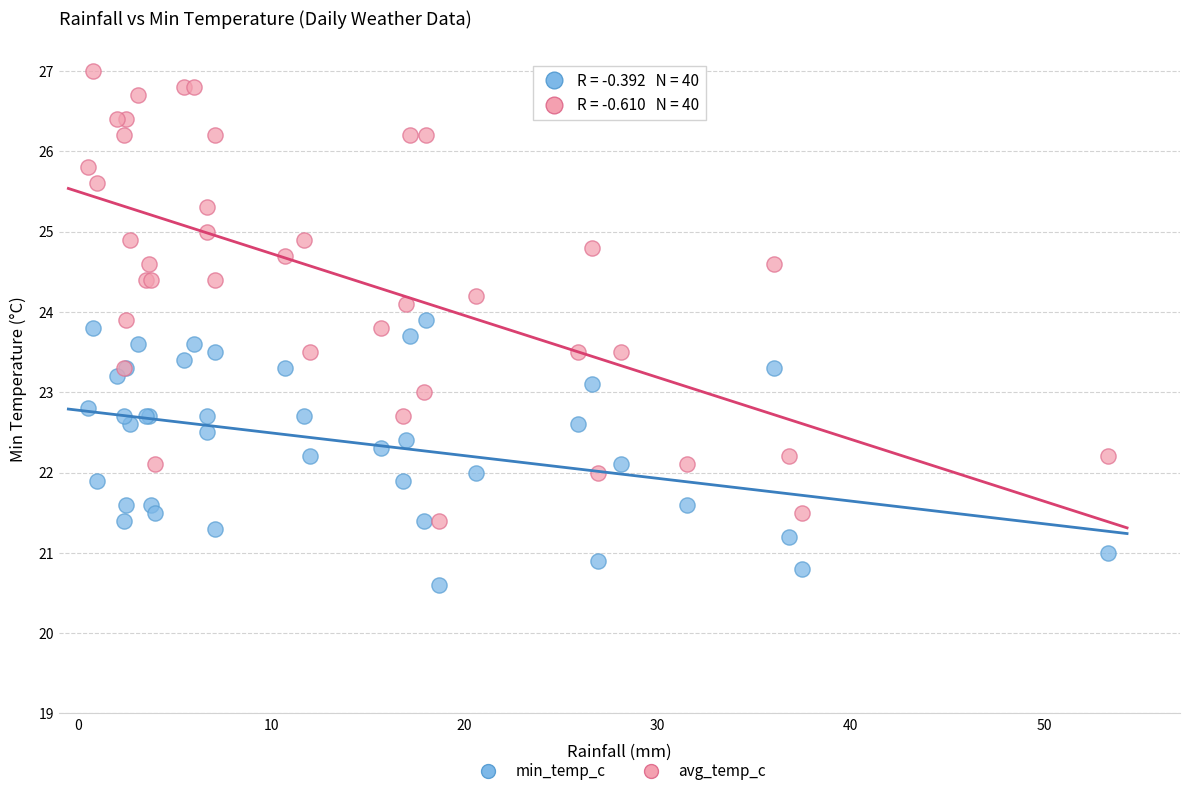

Which series has the widest spread of Y values?

avg_temp_c